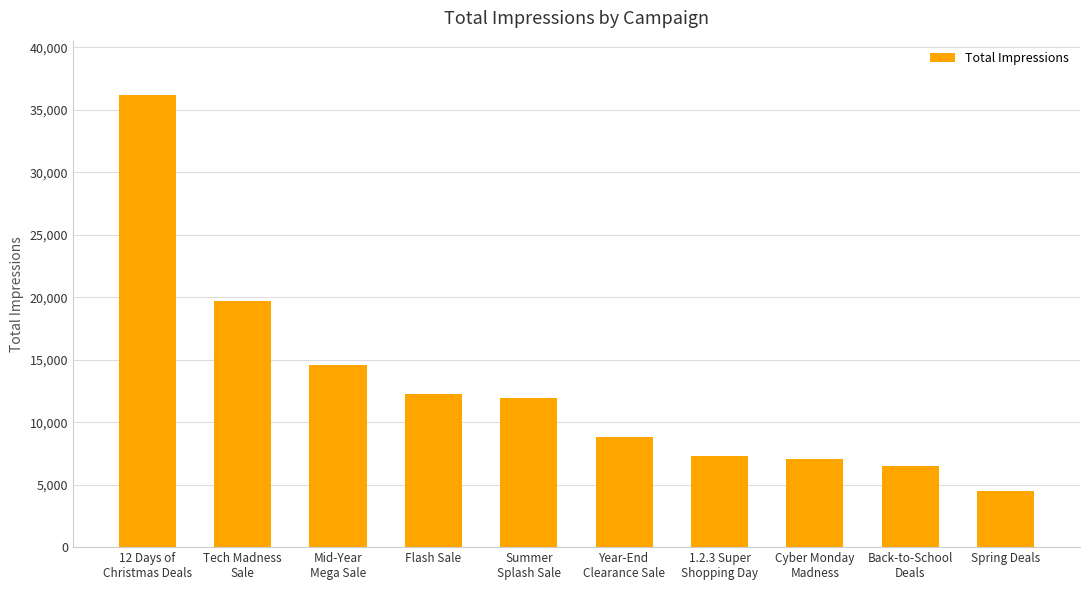

Which category has the highest value across all series?

12 Days of
Christmas Deals